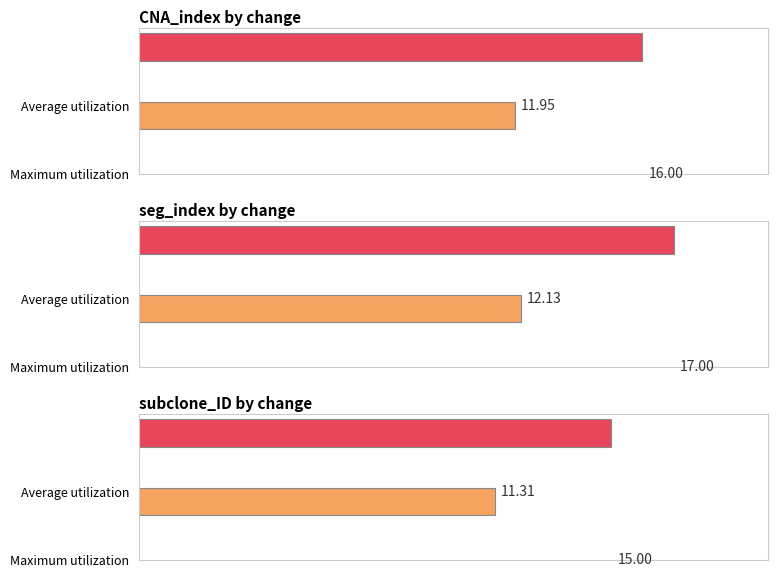

True or false: seg_index has a value of 3.4 at 1.

False